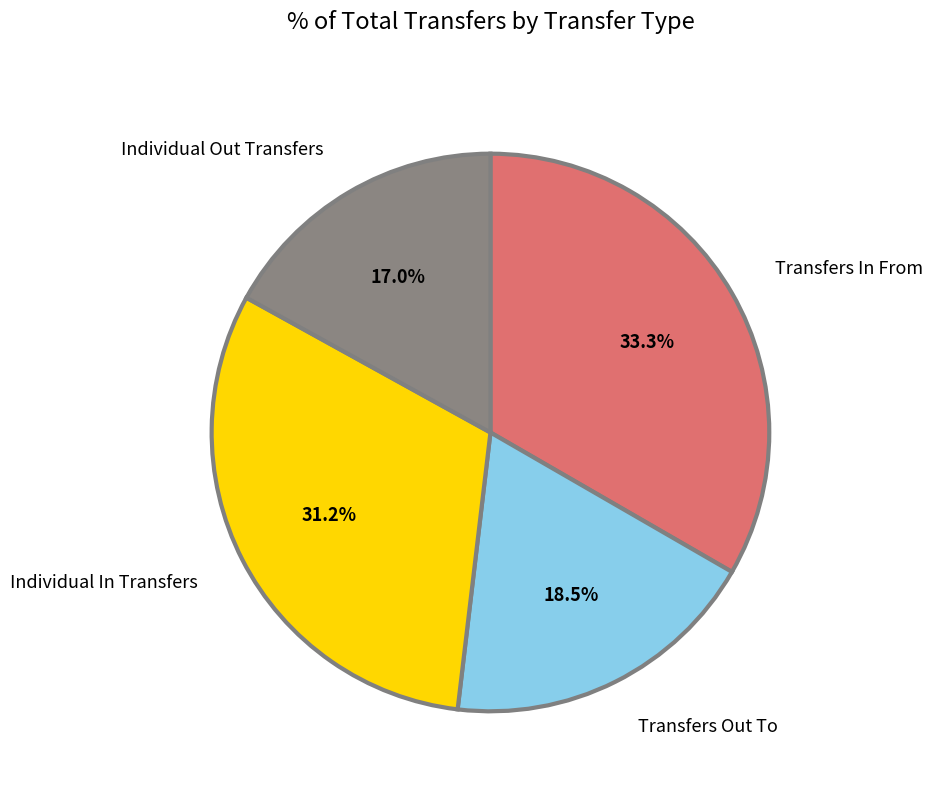

Is the sum of Individual In Transfers and Individual Out Transfers greater than half?

No